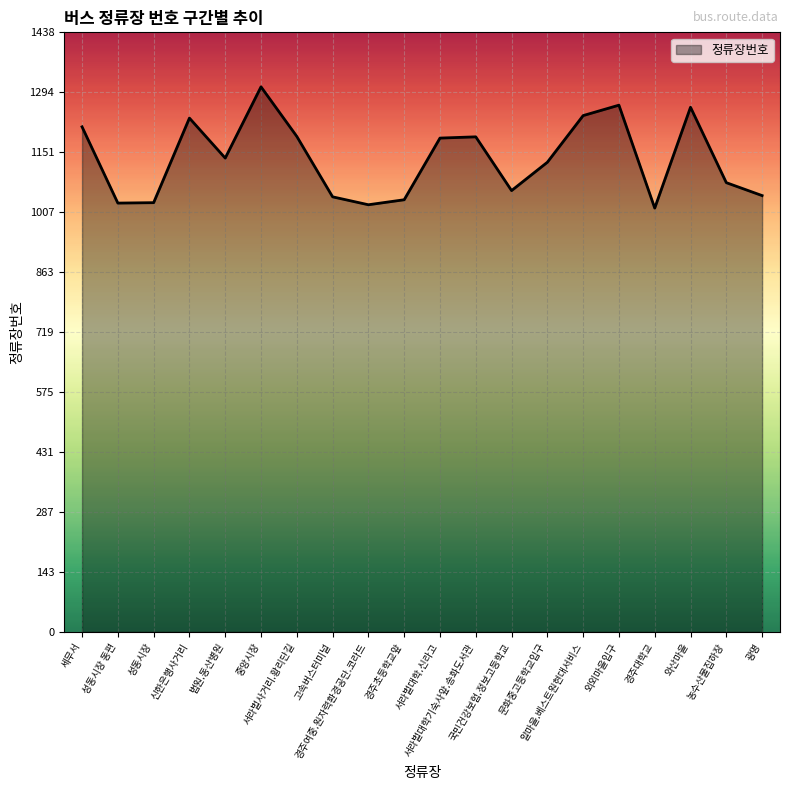

The chart shows a value of 341 at 신한은행사거리. True or false?

False